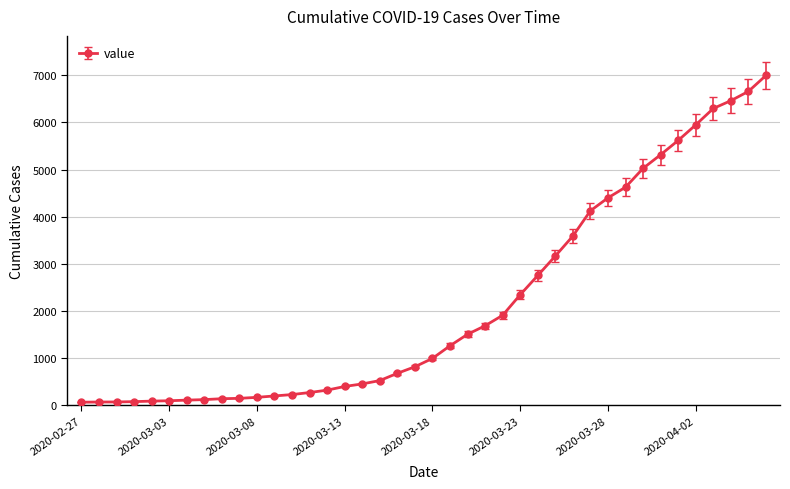

What is the value of the 39th point from the left?

6657